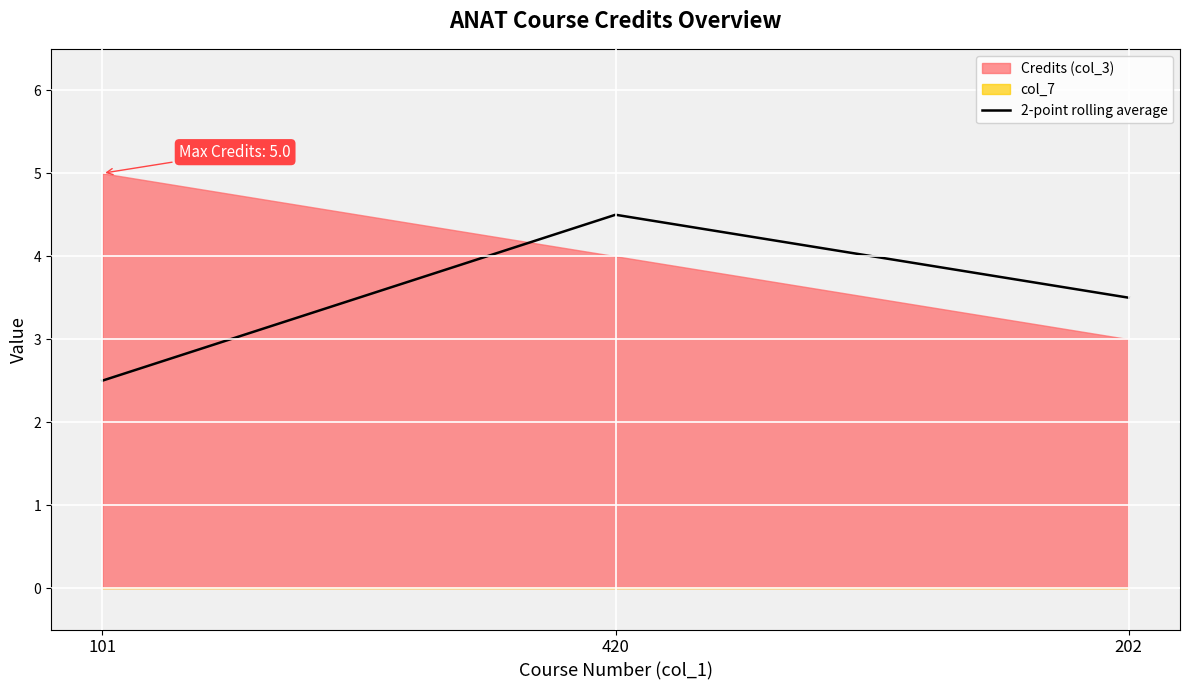

List the labels in order of value, largest first.

420, 202, 101